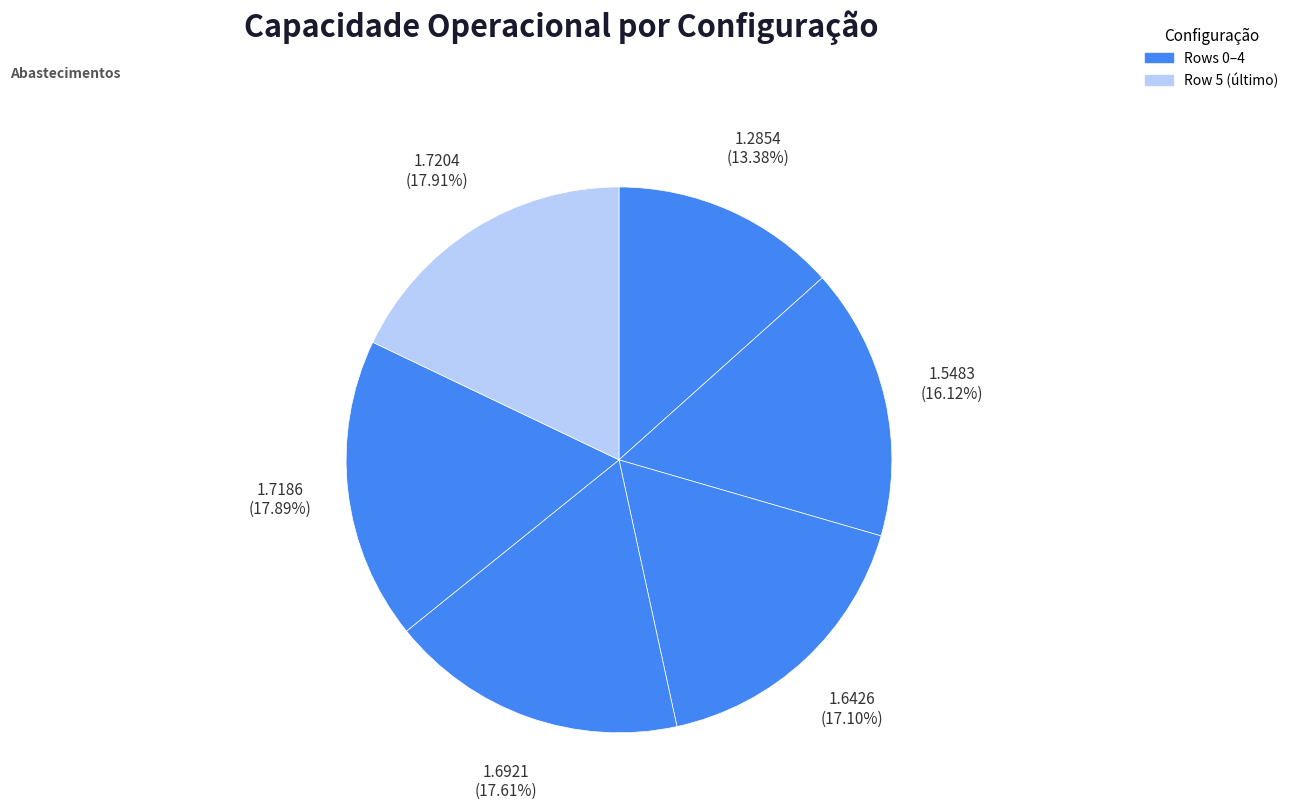

How many slices are in this pie chart?

6